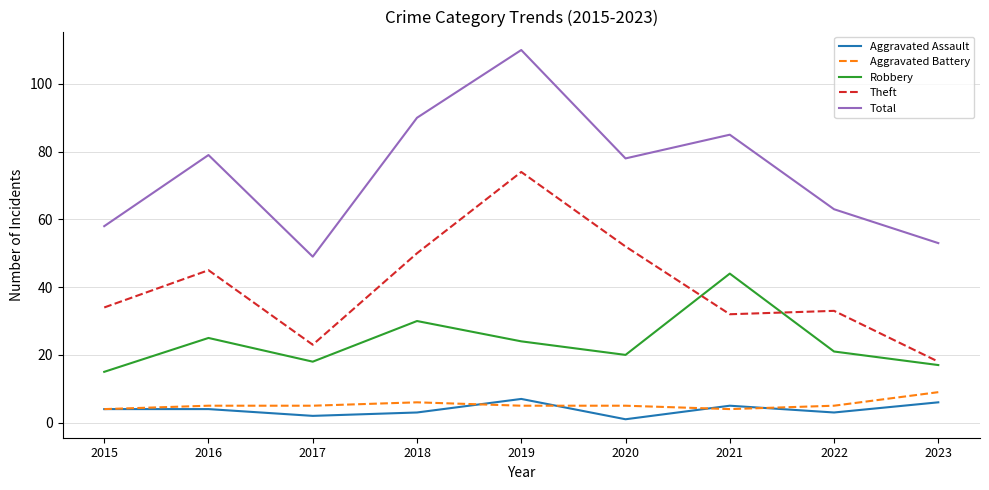

What value does the Aggravated Assault series have at 2019?

7